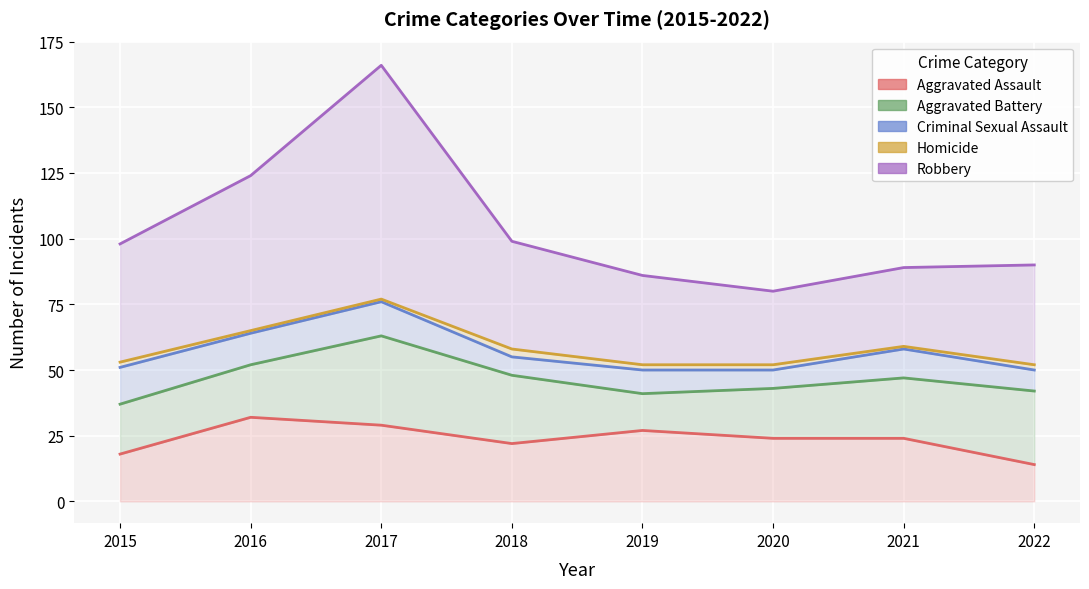

Where is Aggravated Battery nearest to the value 24?

2021